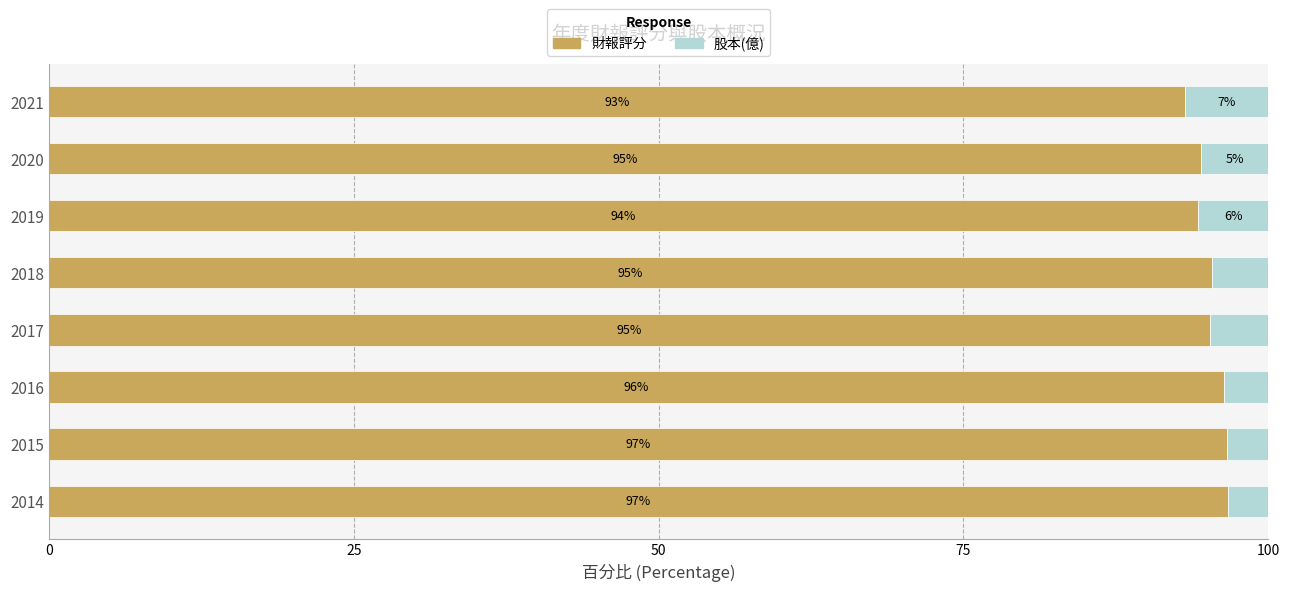

The value of 財報評分 at 2019 is 94.3. True or false?

True